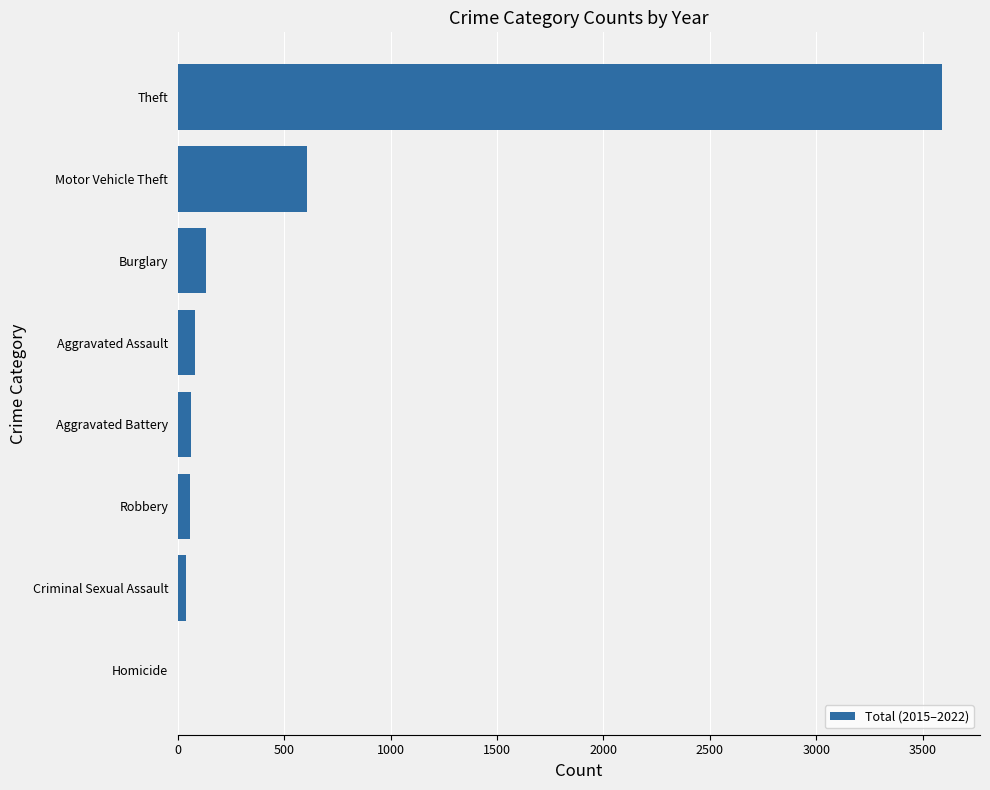

The chart shows a value of 243 at Motor Vehicle Theft. True or false?

False